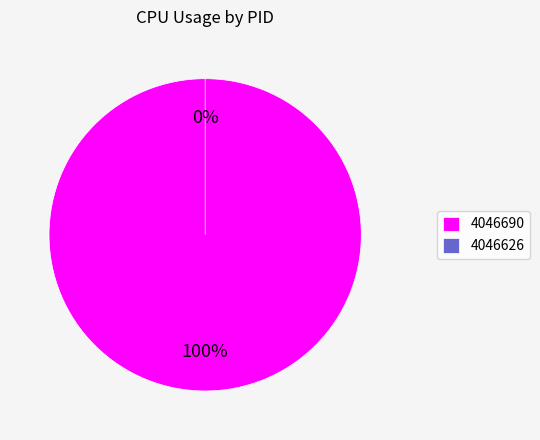

Which slice represents more than half of the pie?

4046690